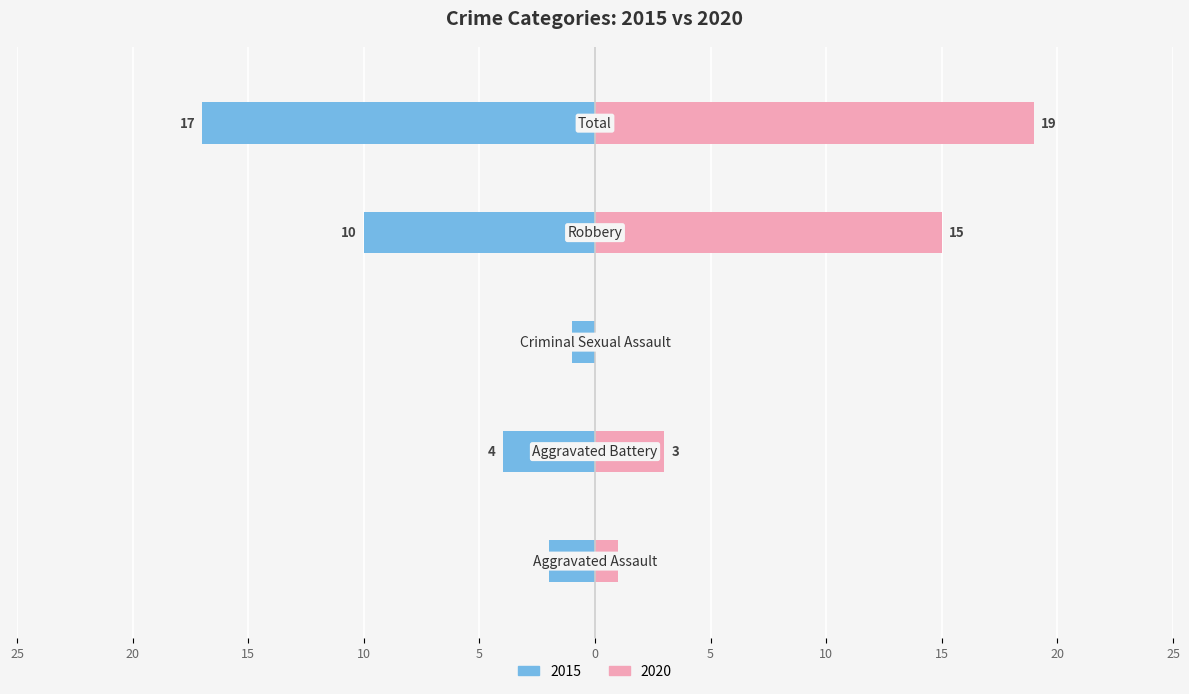

What is the difference between the maximum and second lowest values in the 2015 series?

15